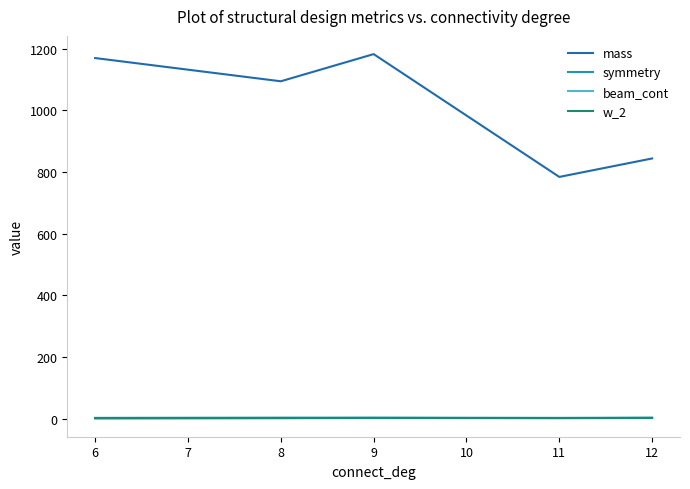

What is the difference between the second highest and second lowest values in the symmetry series?

1.0